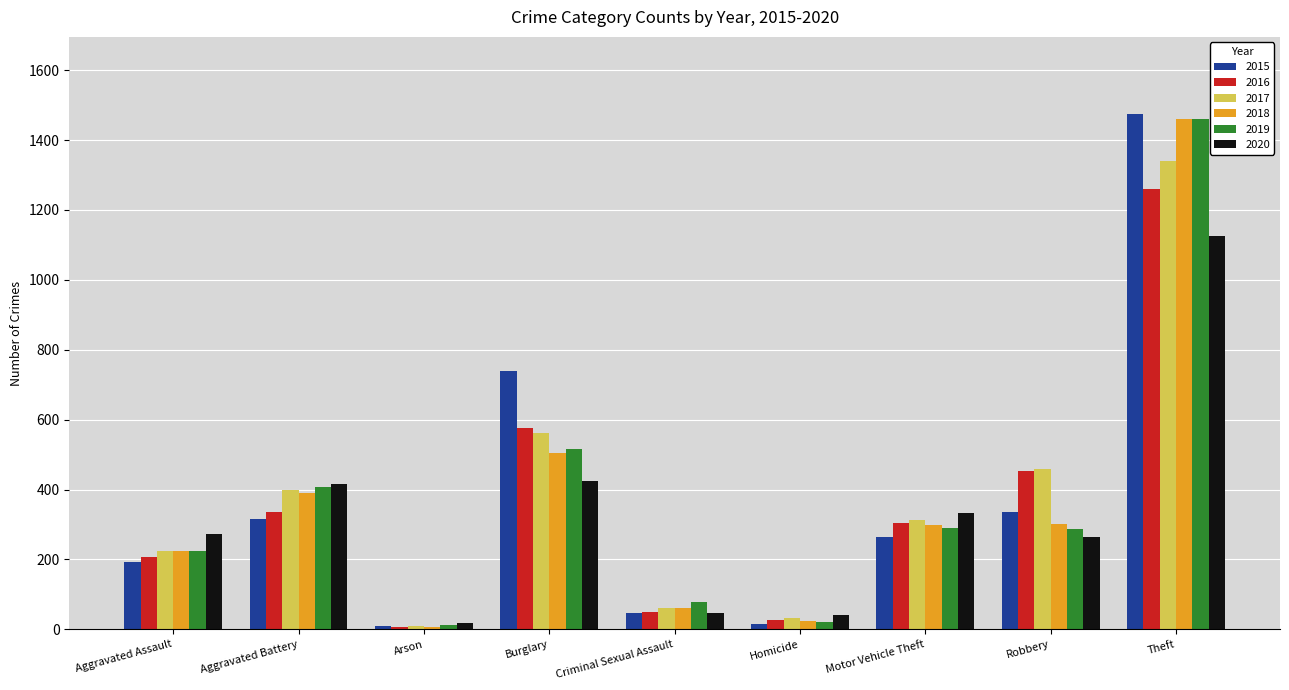

Which series changed the most between Aggravated Battery and Criminal Sexual Assault?

2020